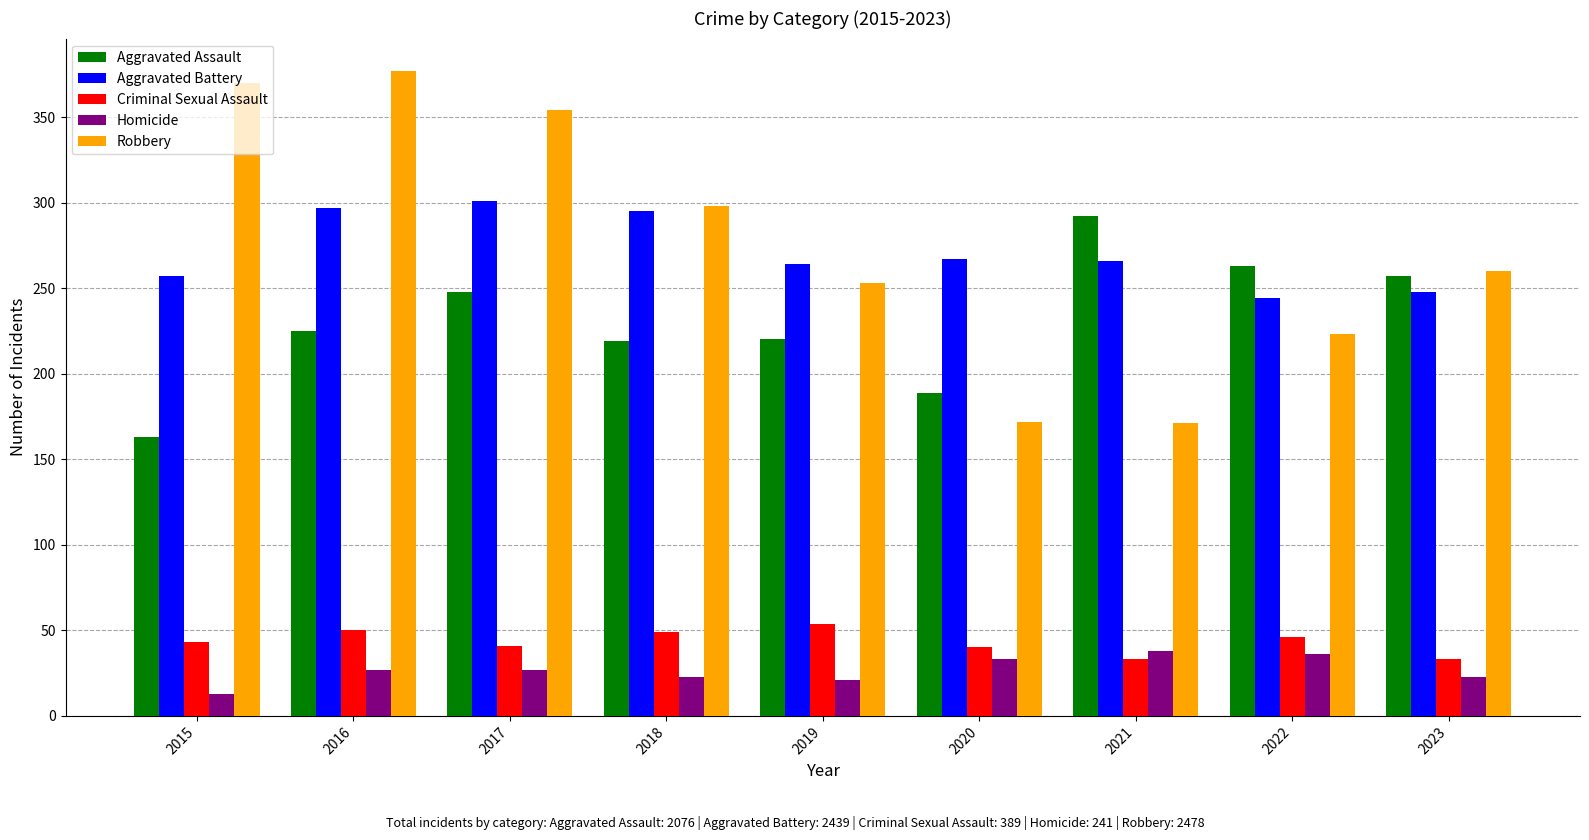

What is the spread (max minus min) of values at 2017?

327